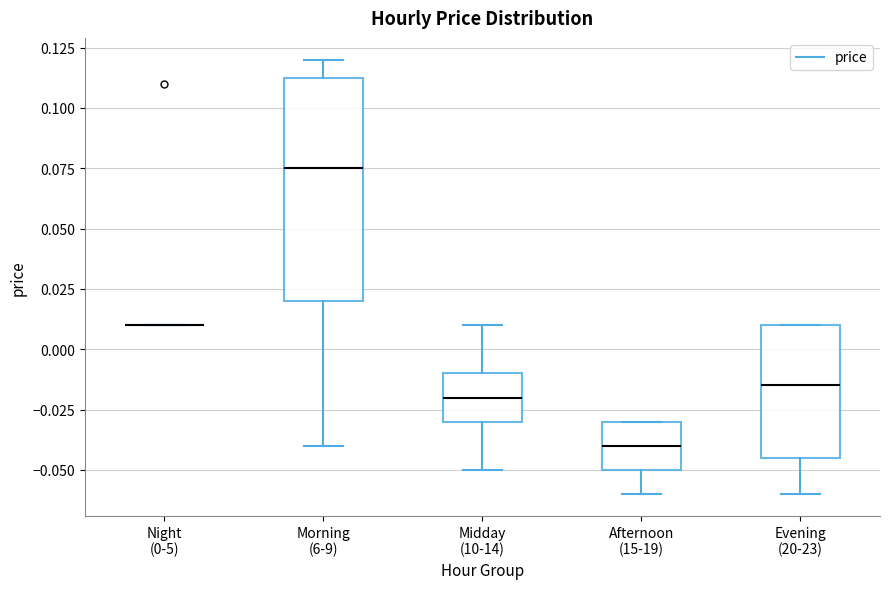

Reading left to right, read every box against the y-axis: the position of its median line, the range the box covers, and the ends of its whiskers. The values are not printed on the chart, so give them approximately, as read against the axis.

Night (0-5): box collapsed to a line at 0.010, whiskers 0.010 to 0.010
Morning (6-9): median 0.075, box 0.020 to 0.115, whiskers -0.040 to 0.120
Midday (10-14): median -0.020, box -0.030 to -0.010, whiskers -0.050 to 0.010
Afternoon (15-19): median -0.040, box -0.050 to -0.030, whiskers -0.060 to -0.030
Evening (20-23): median -0.015, box -0.045 to 0.010, whiskers -0.060 to 0.010